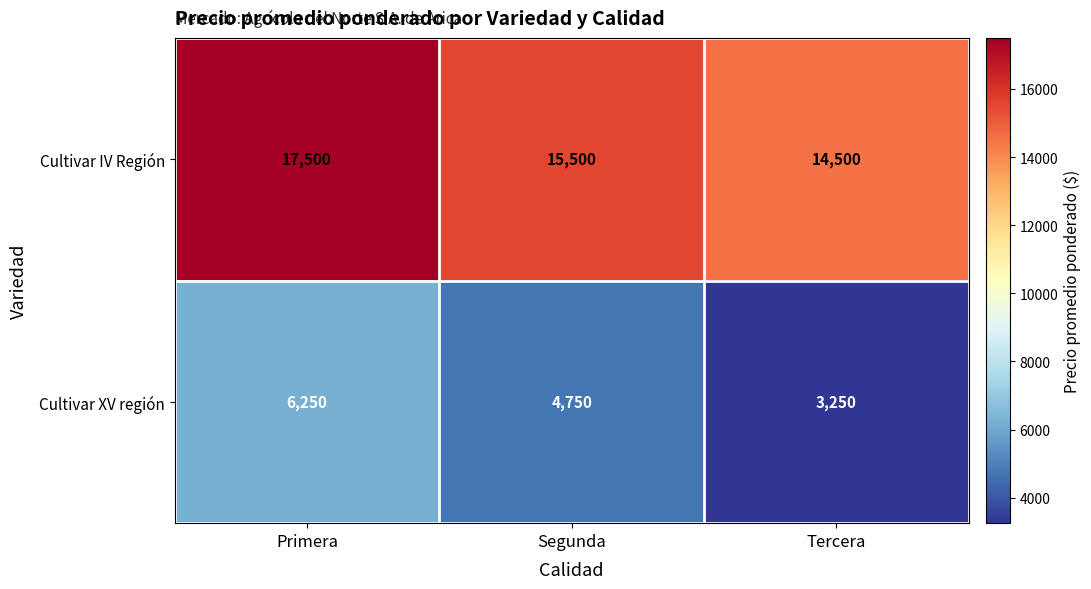

List the series in order of their overall mean, highest first.

Cultivar IV Región, Cultivar XV región